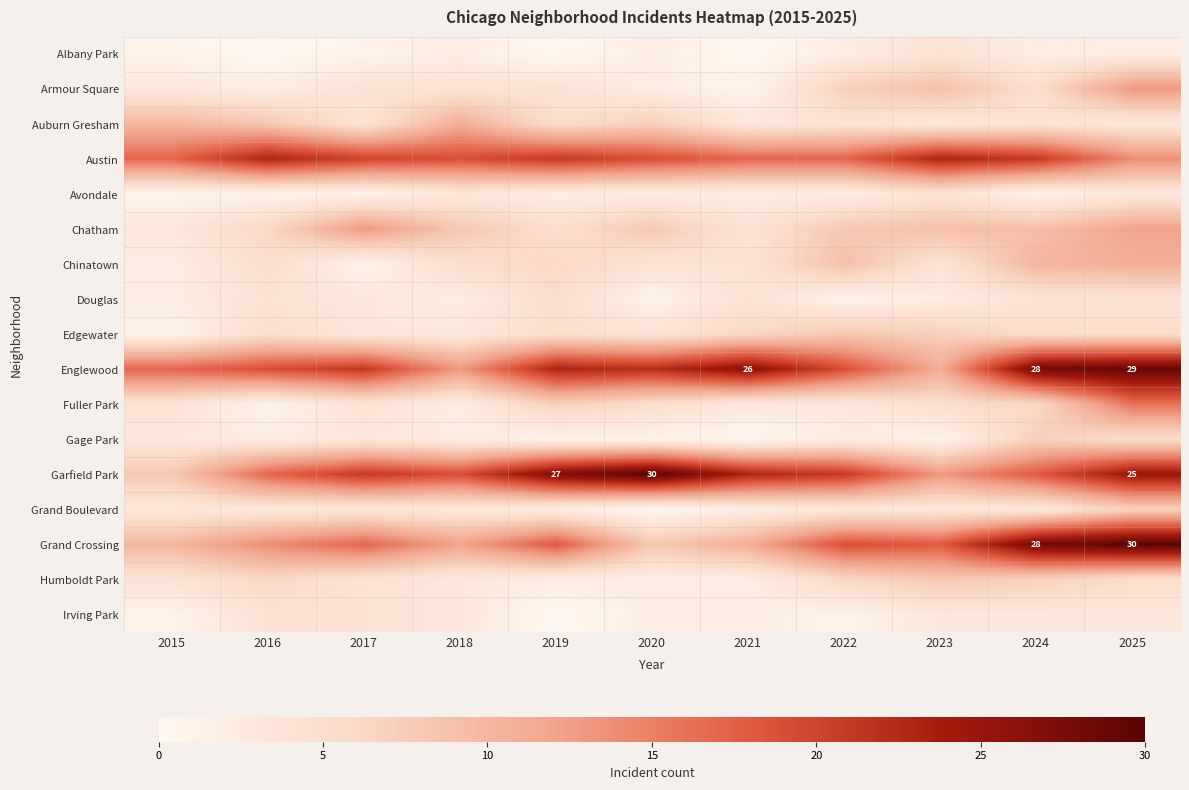

What is the maximum value for Fuller Park?

16